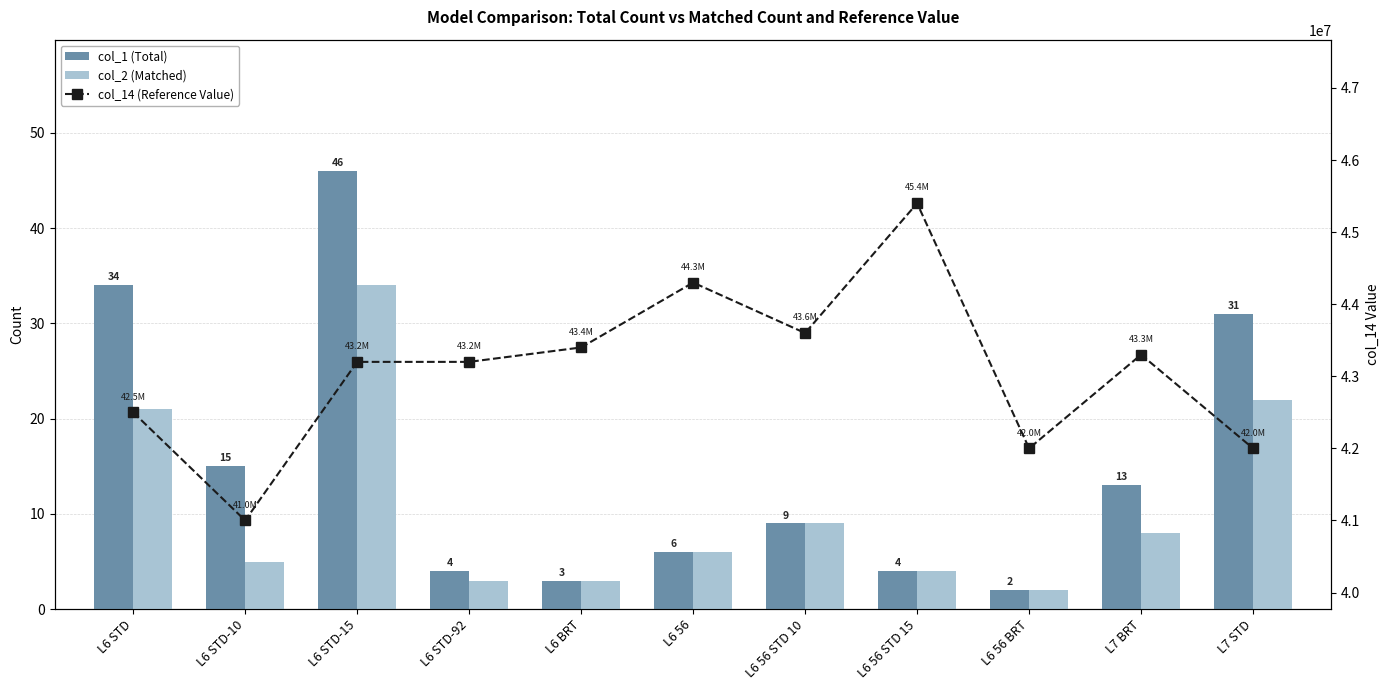

At which category is the sum across all series the highest?

L6 56 STD 15